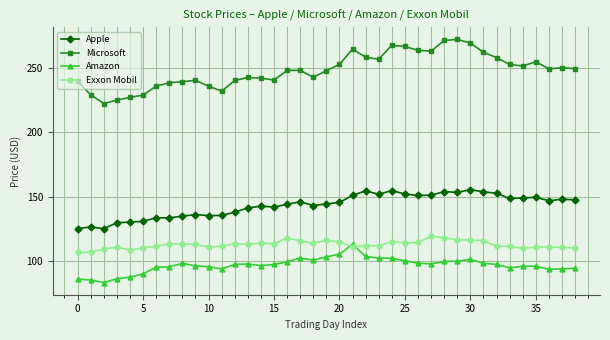

What is the value of the Exxon Mobil point at the 18th from the left?

115.6